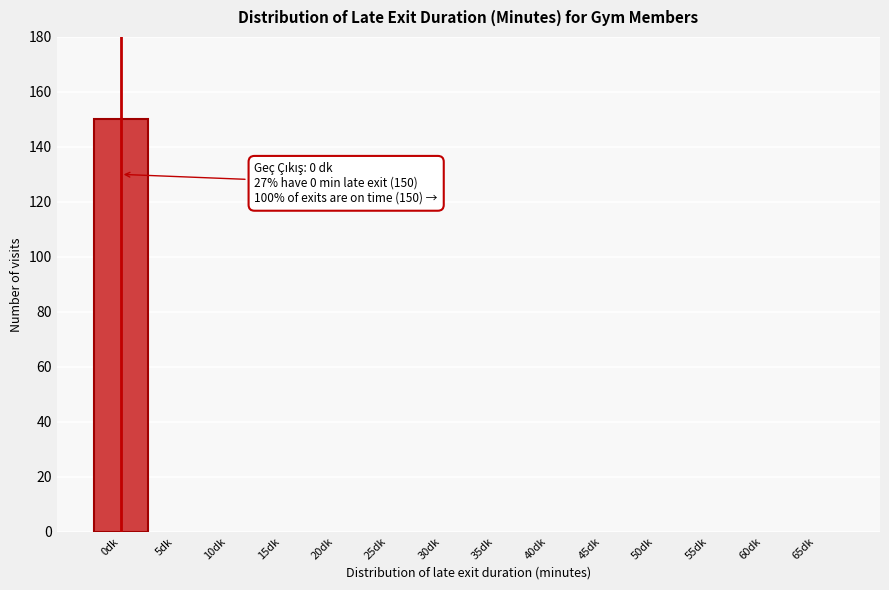

Reading left to right, list all the values displayed in this chart.

0dk=150	5dk=0	10dk=0	15dk=0	20dk=0	25dk=0	30dk=0	35dk=0	40dk=0	45dk=0	50dk=0	55dk=0	60dk=0	65dk=0